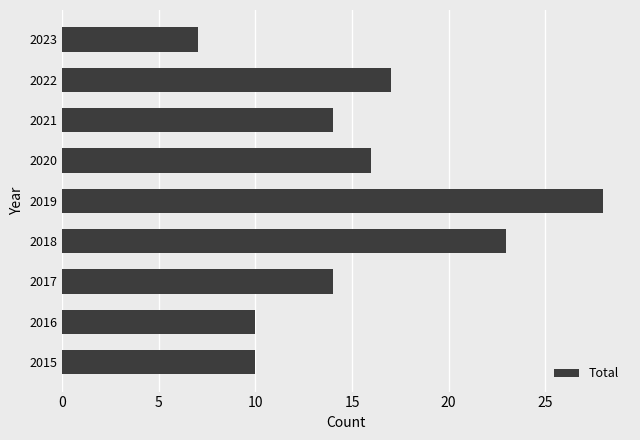

Is it true that the value at 2023 is 11?

False